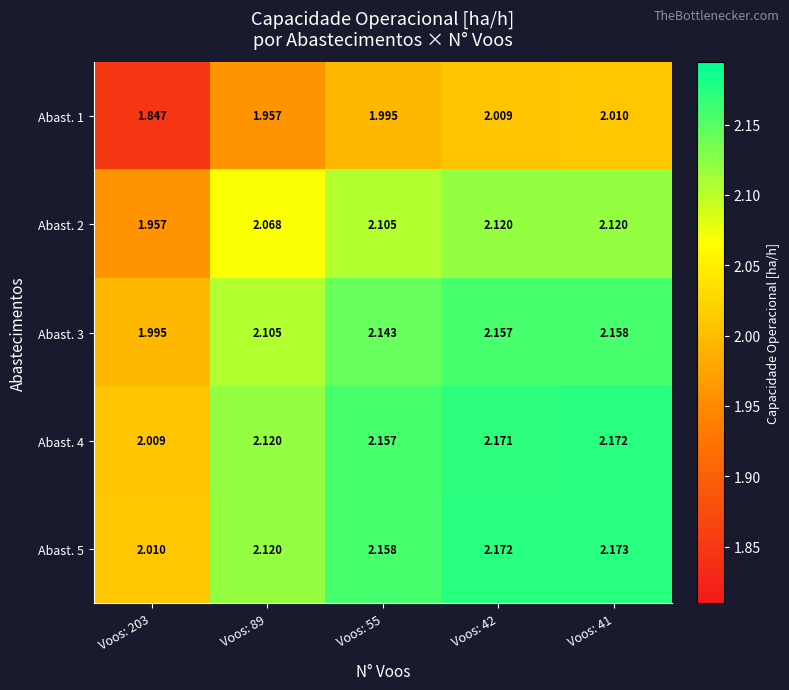

How many values in the Abast. 2 series exceed 2?

4